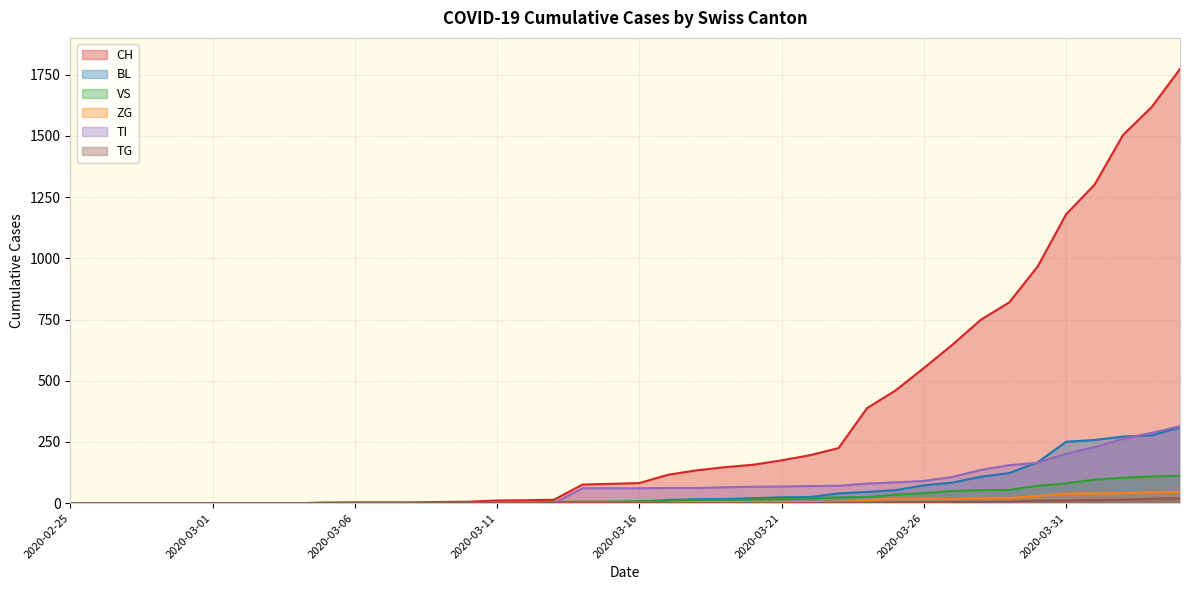

Where is ZG nearest to the value 23?

2020-03-28